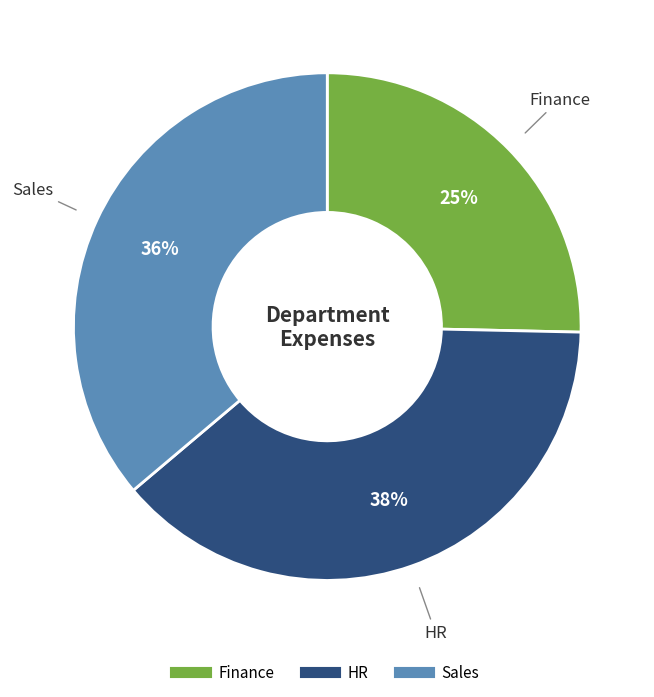

Which category has the smallest portion of the pie?

Finance